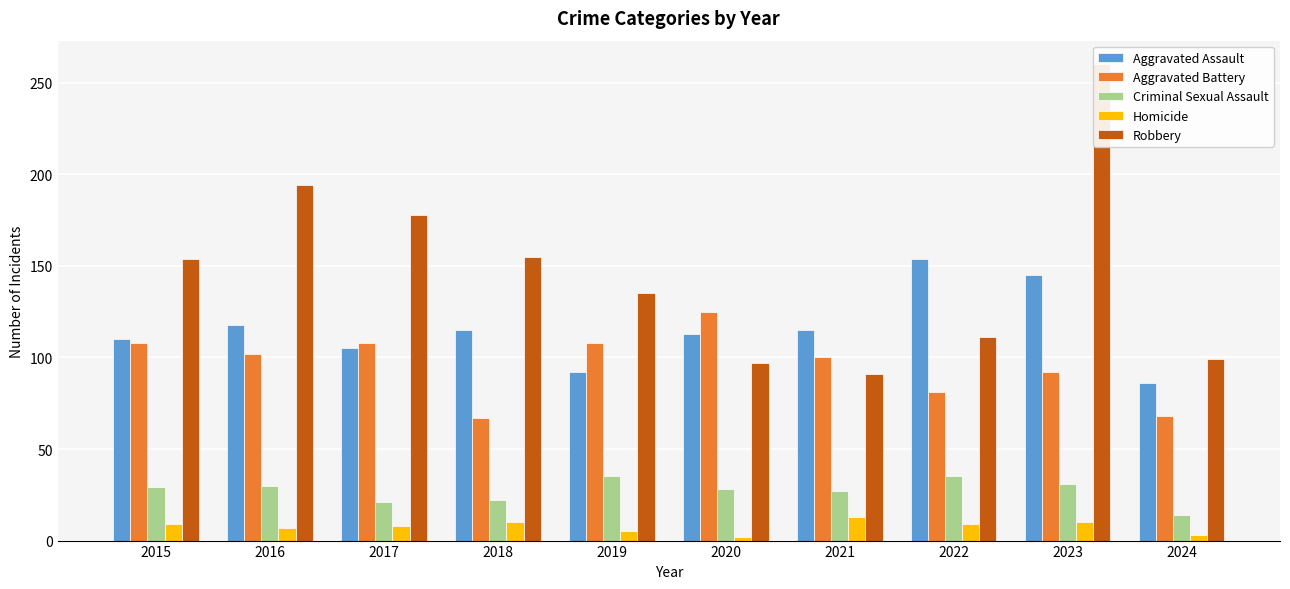

Between 2016 and 2017, which is larger?

2016